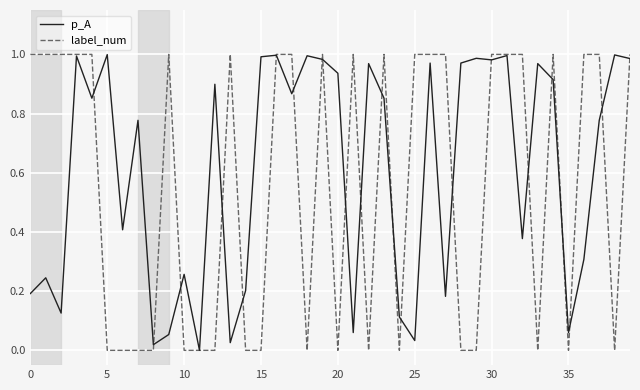

Rank the series by their average value, from highest to lowest.

p_A, label_num